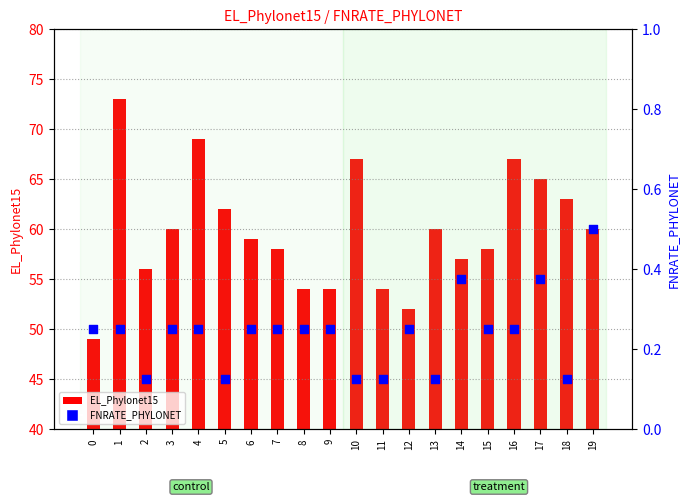

What are all the series names shown in the legend?

EL_Phylonet15, FNRATE_PHYLONET